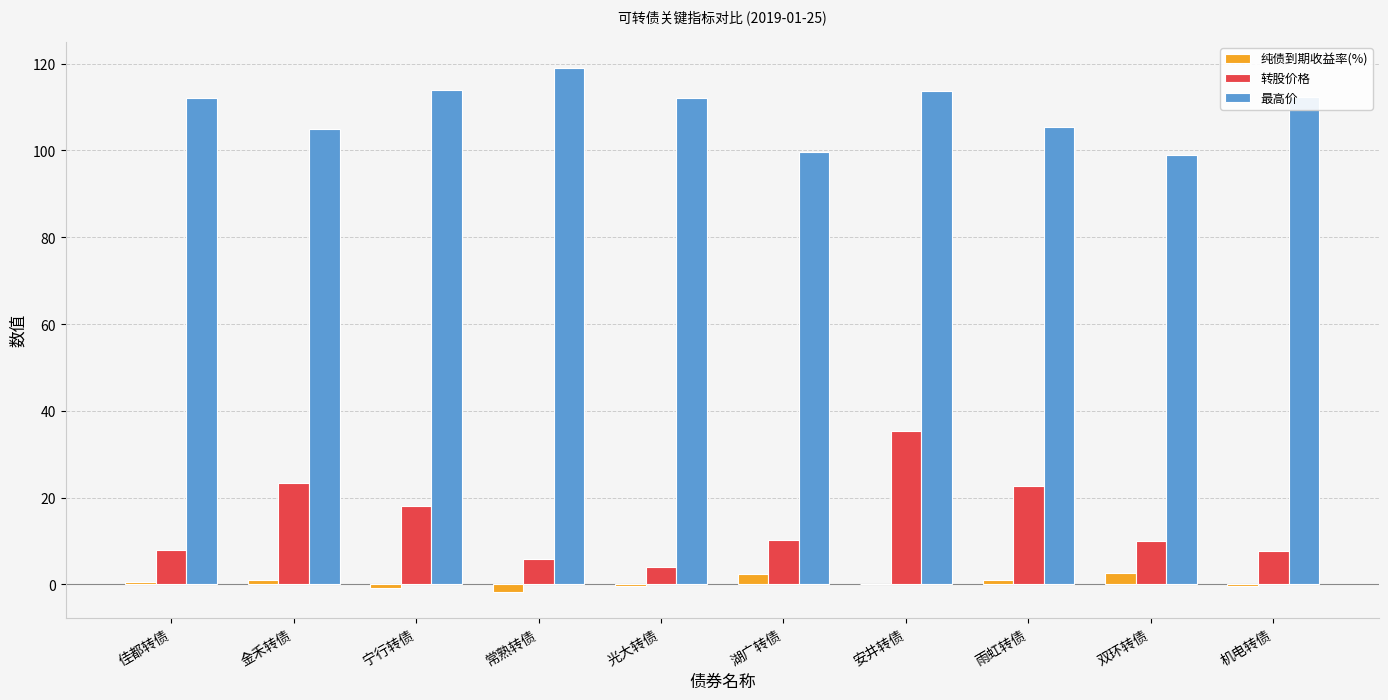

At which category does the chart reach its peak across all series?

常熟转债